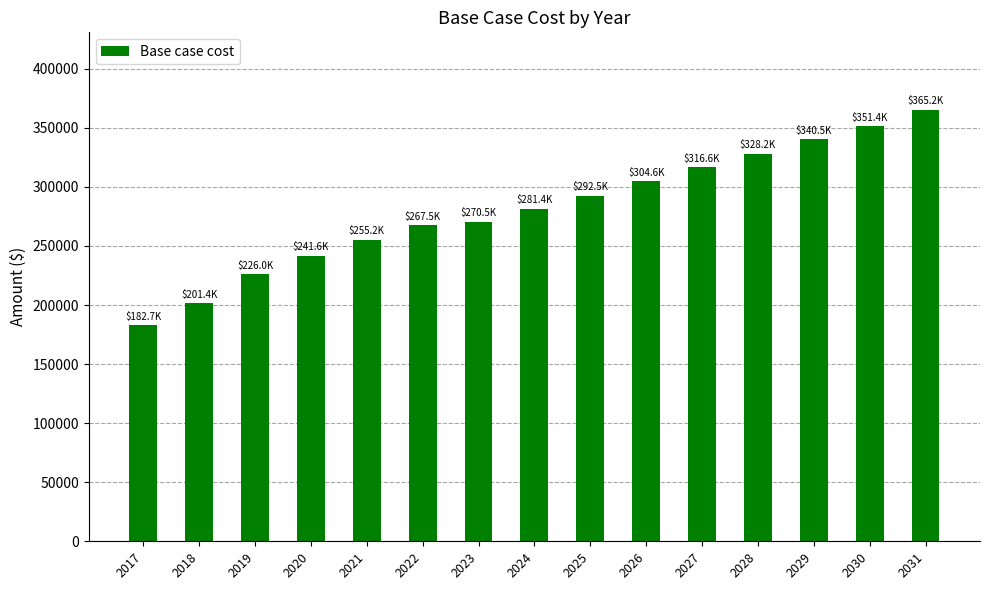

The value at 2020 is 241573.1. True or false?

True